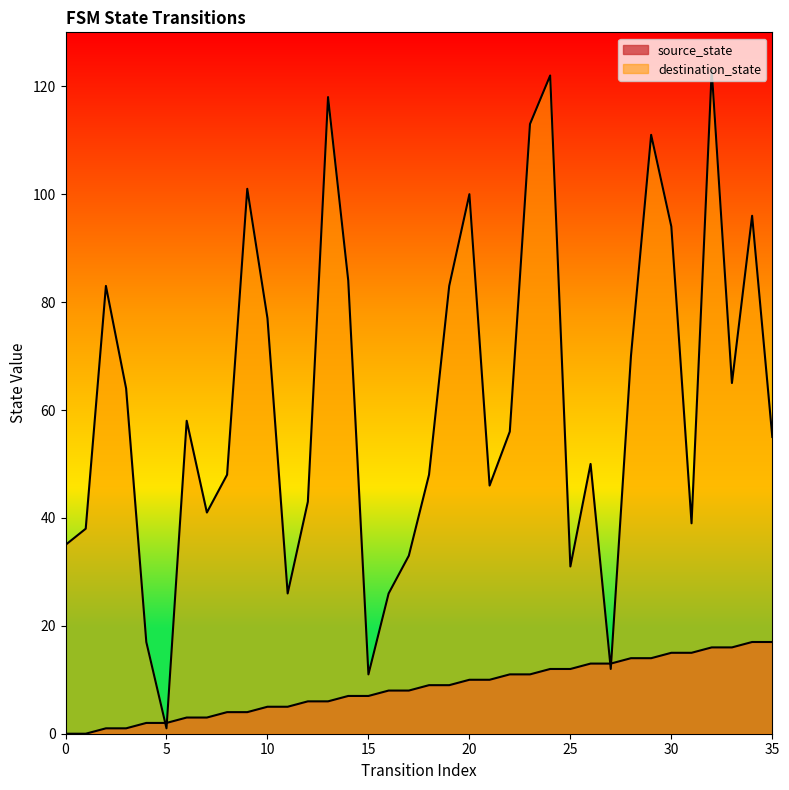

Where do destination_state and source_state first cross each other?

4 and 5